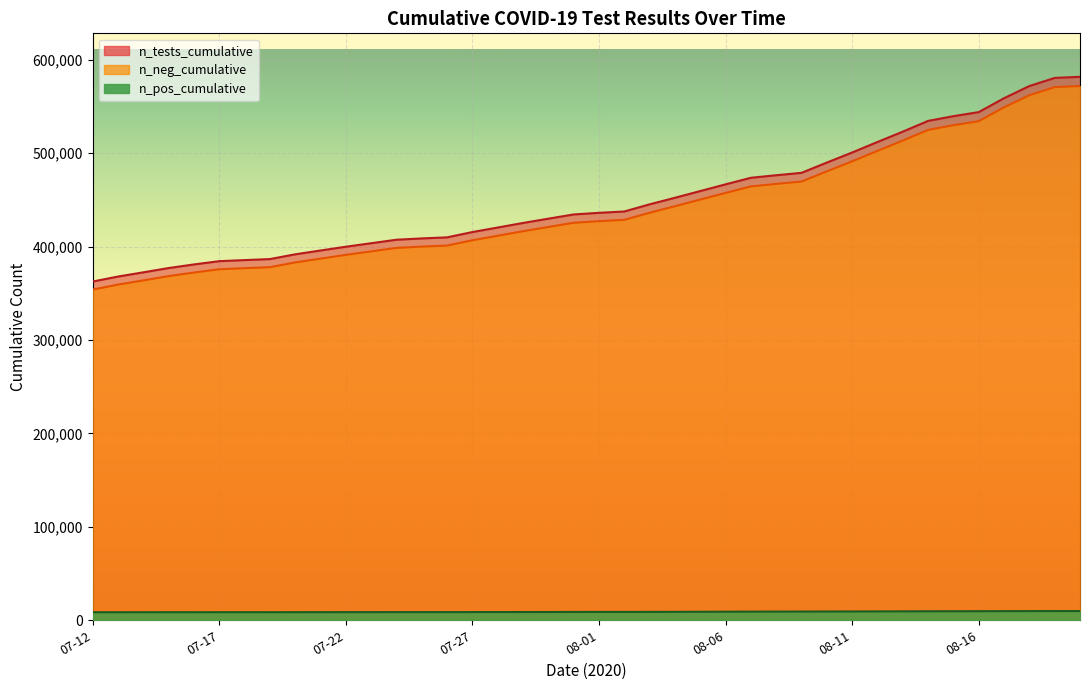

What is the spread (max minus min) of values at 2020-08-16?

534391